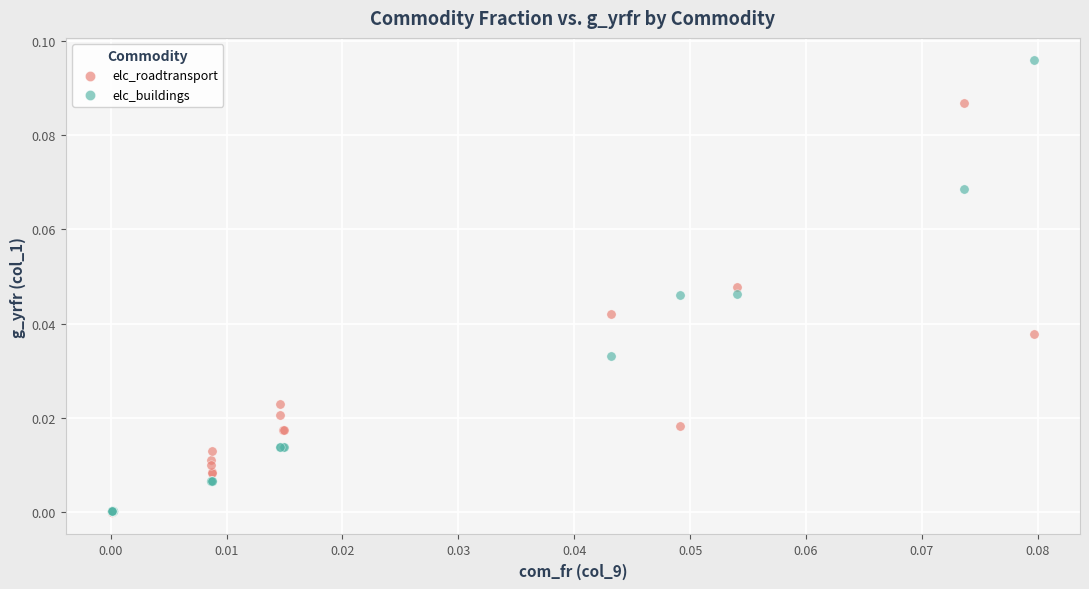

What are all the series names shown in the legend?

elc_roadtransport, elc_buildings